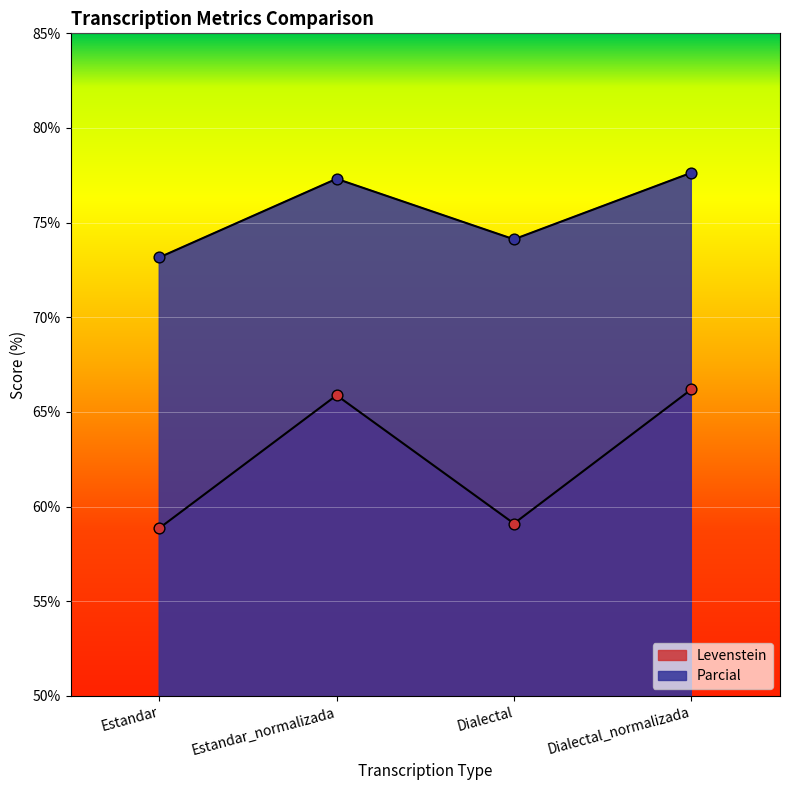

Is the value of Parcial at Dialectal_normalizada greater than the value of Levenstein at Estandar_normalizada?

Yes